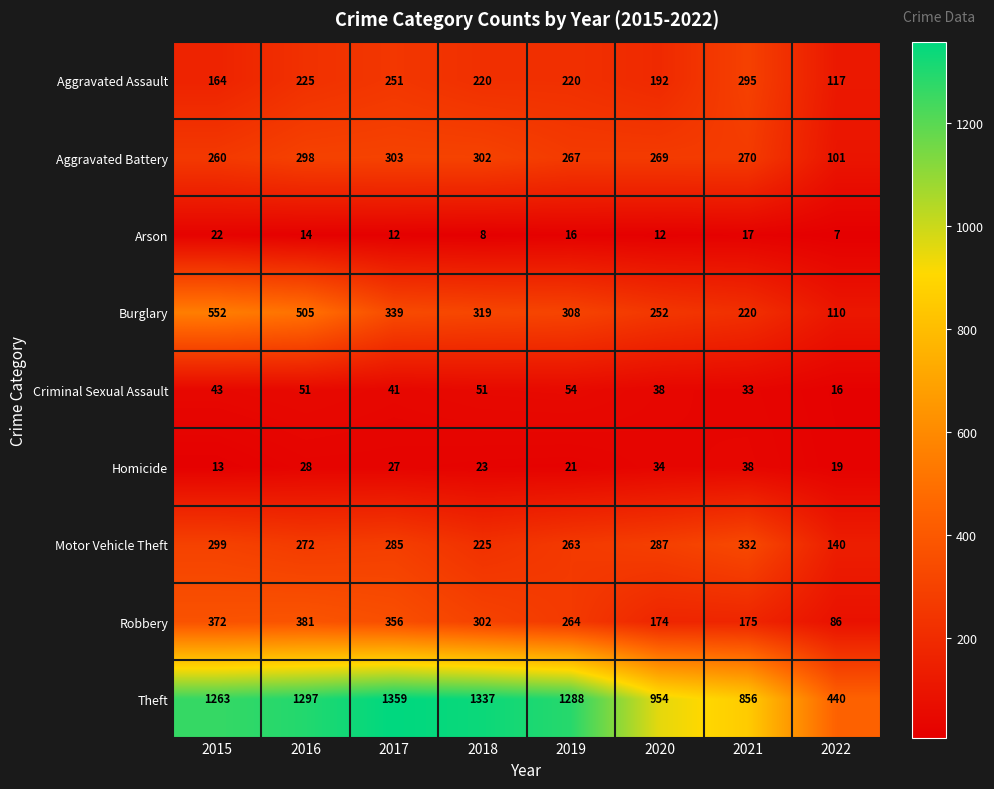

What is the difference between the Arson values at 2021 and 2016?

3